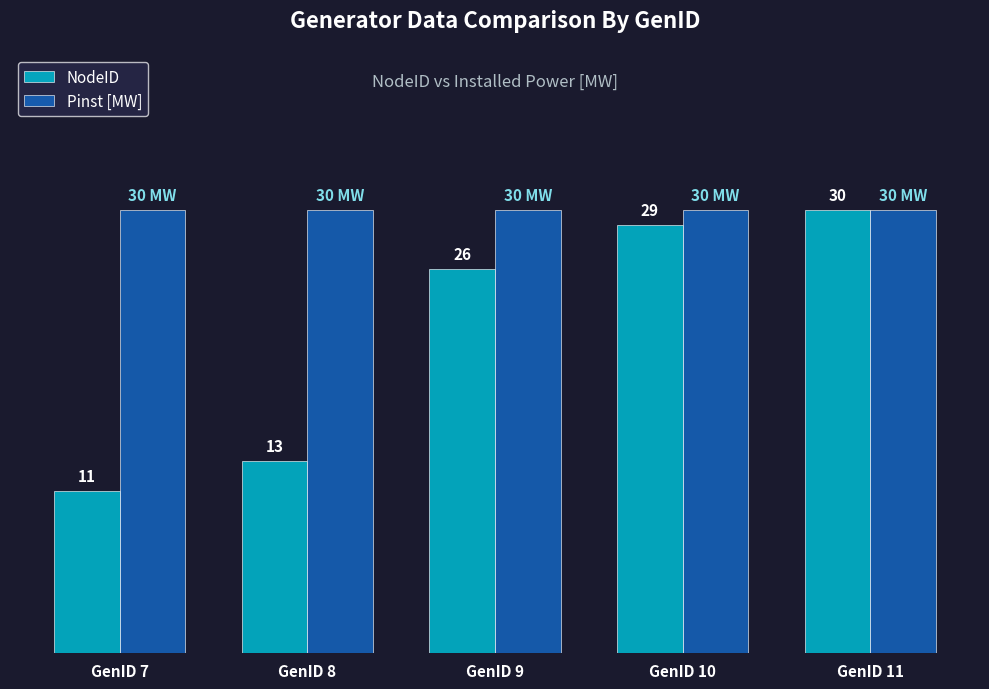

At GenID 8, list the series in order from smallest to largest.

NodeID, Pinst [MW]